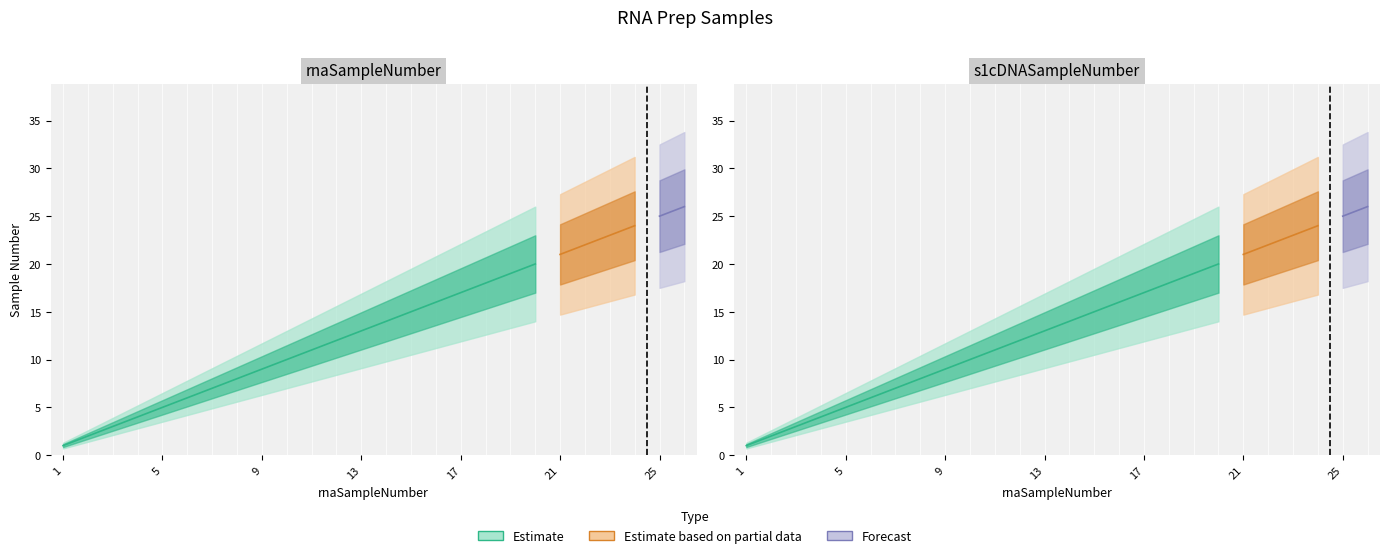

Rank the series at 2 from lowest to highest value.

rnaSampleNumber, s1cDNASampleNumber